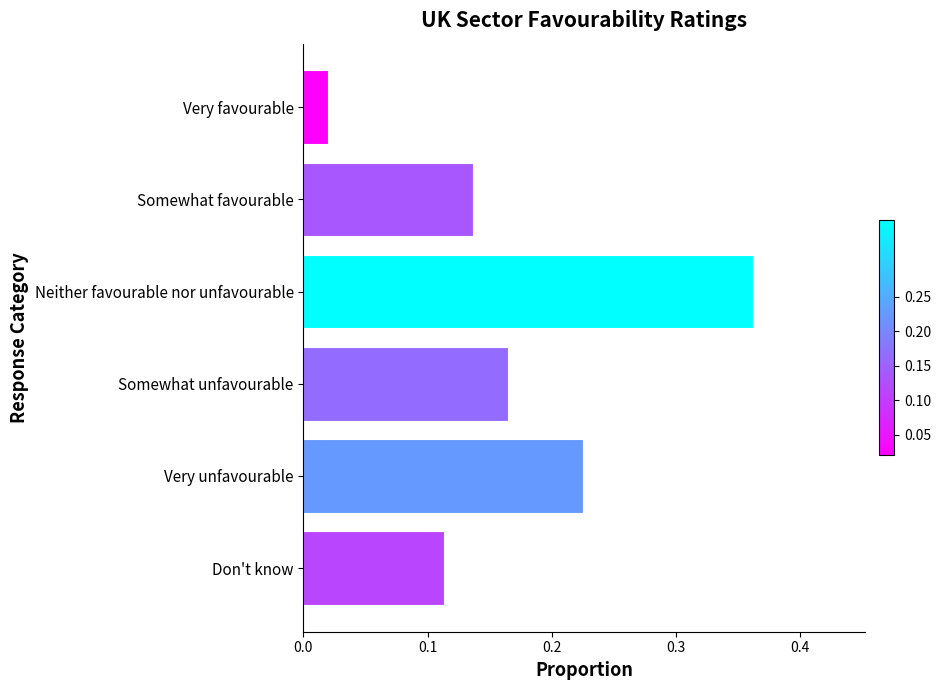

Are the bars grouped side by side (vs. stacked)?

No